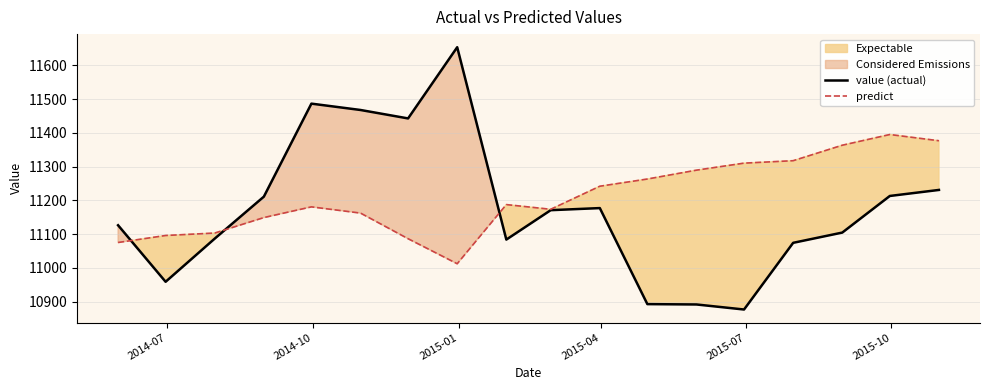

What is the minimum value for value (actual)?

10877.0